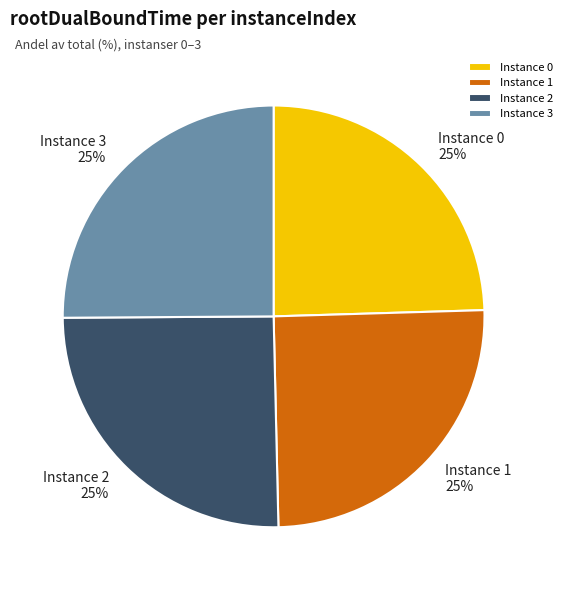

Does any single category account for the majority?

No